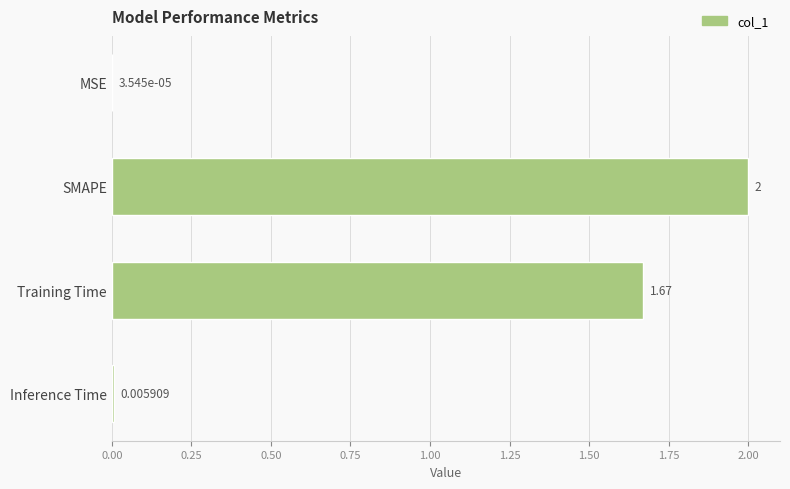

Which has a higher value, MSE or Inference Time?

Inference Time